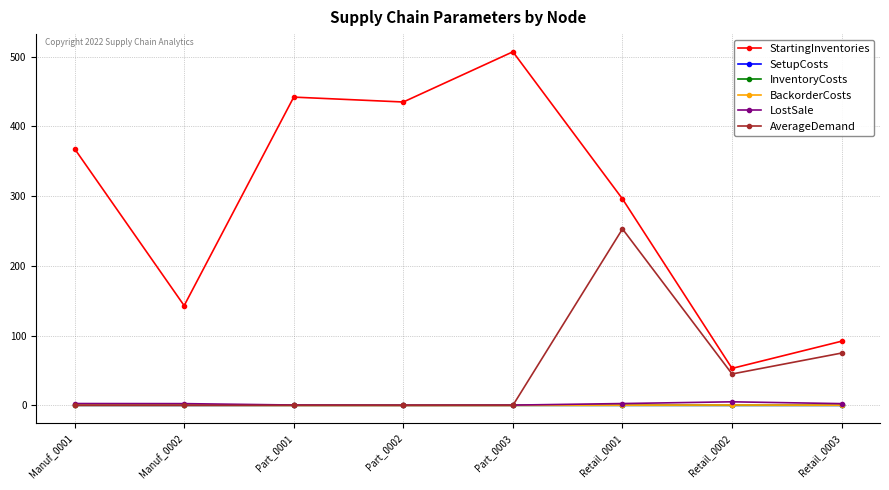

Which series changed the most between Manuf_0001 and Manuf_0002?

StartingInventories